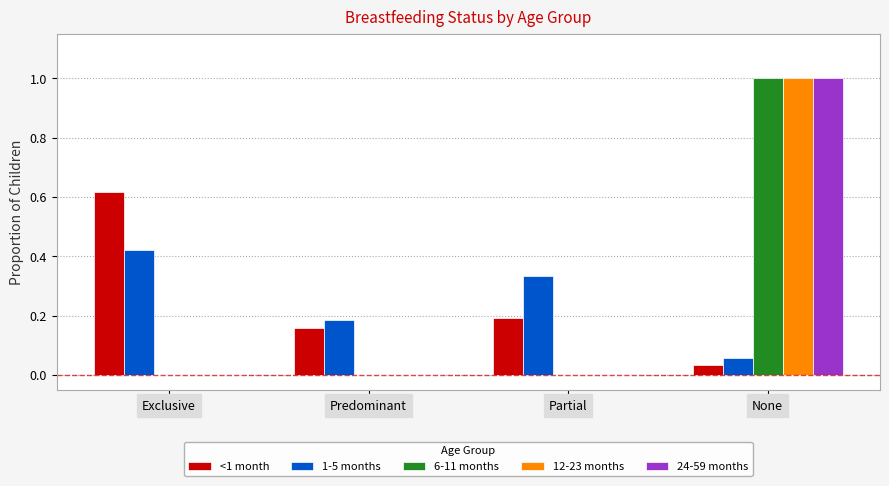

Which series changed the most between Exclusive and Predominant?

<1 month